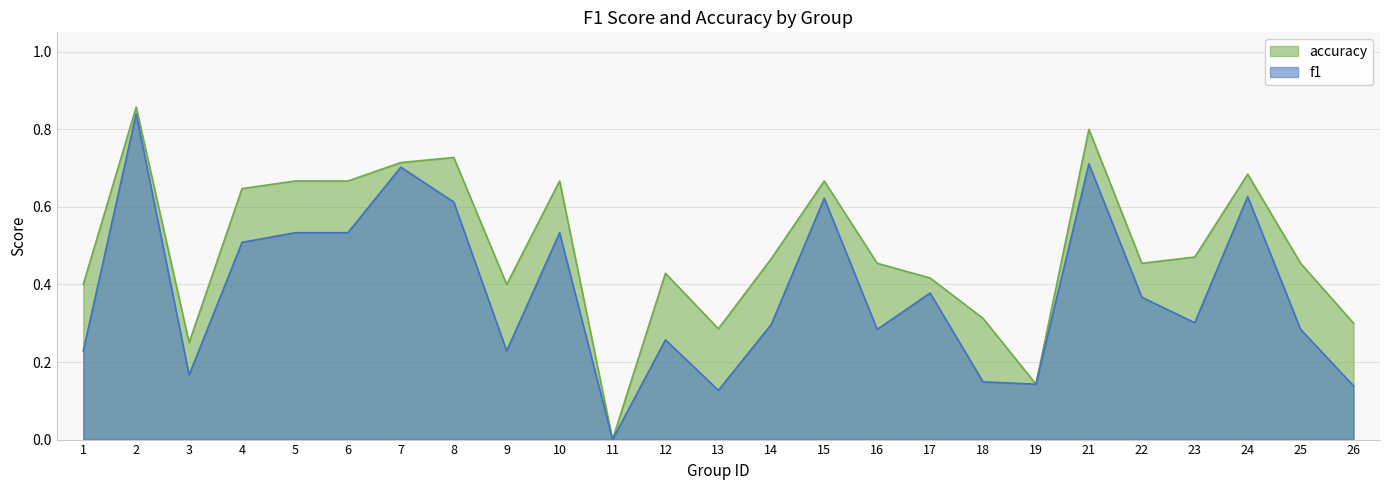

Where is the first local minimum for f1?

3